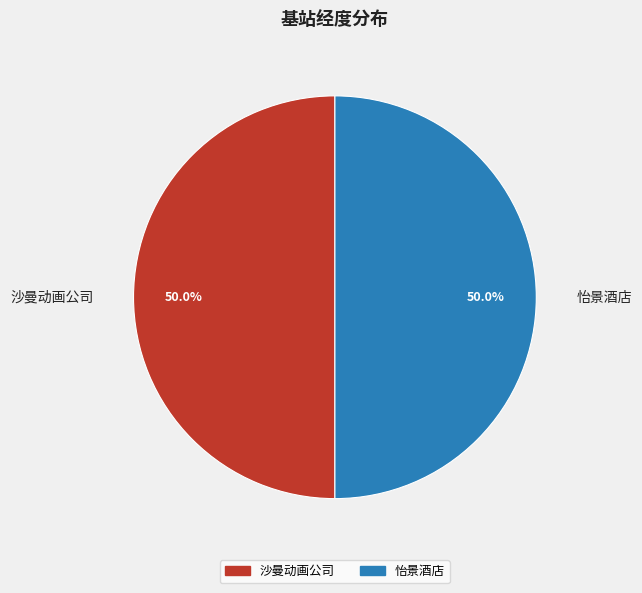

What is the ratio of the value at 怡景酒店 to the value at 沙曼动画公司?

1.0